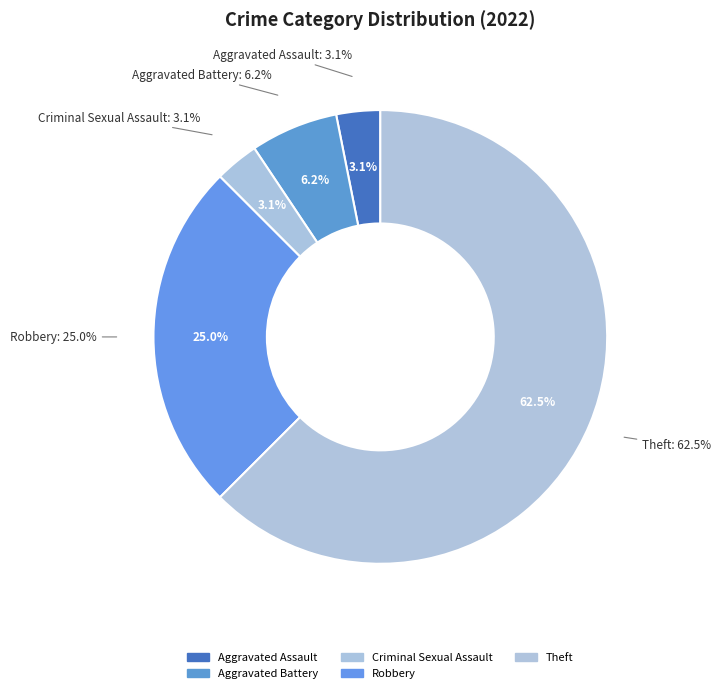

What percentage is the Robbery slice, to the nearest percent?

25%